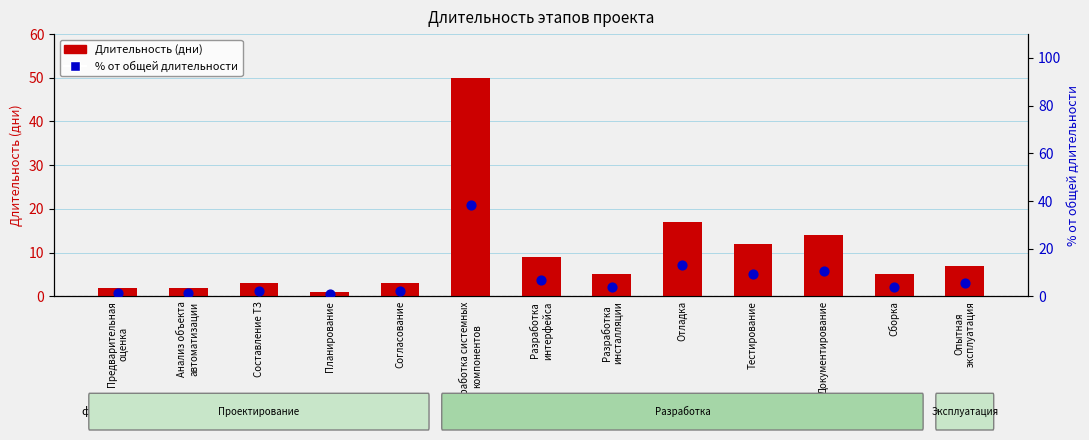

What is the total value across all series at Составление ТЗ?

5.3